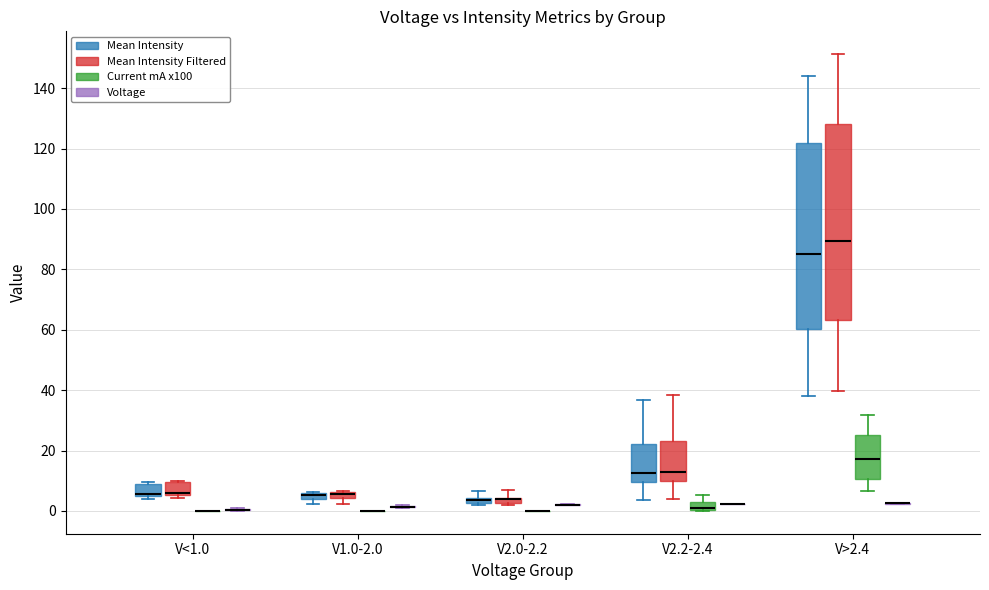

Comparing the boxes themselves (not the whiskers), which one is the tallest?

V>2.4 (Mean Intensity Filtered)